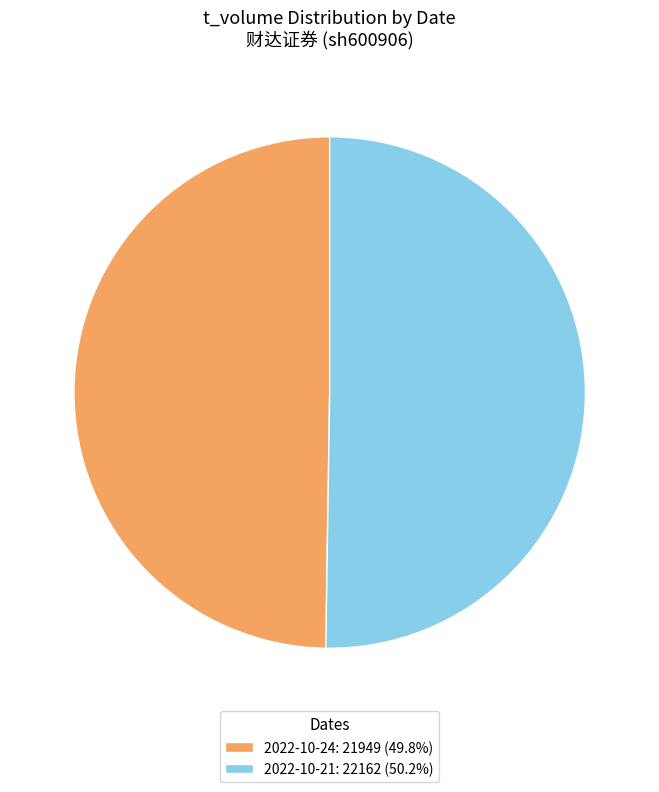

Combined, do 2022-10-21: 22162 (50.2%) and 2022-10-24: 21949 (49.8%) account for over 50%?

Yes